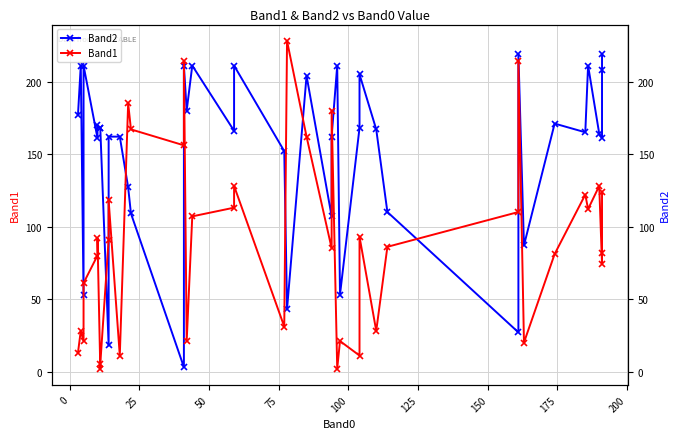

List the series in order of their overall mean, highest first.

Band2, Band1